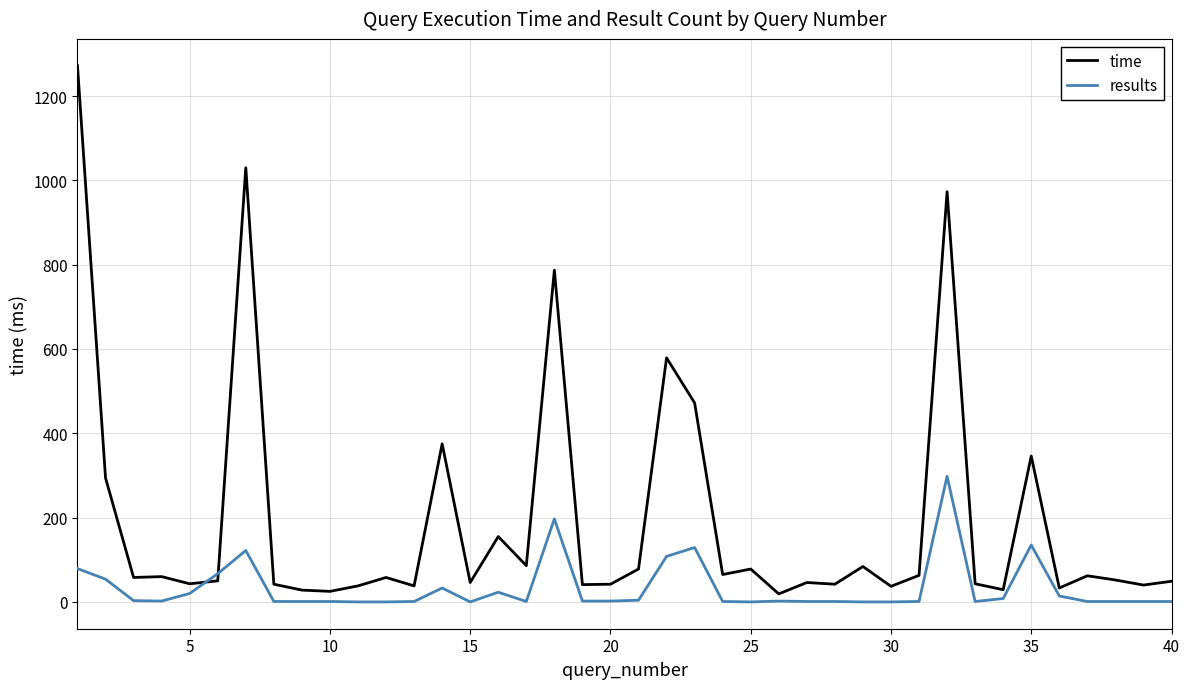

What is the difference between the second highest and minimum values in the results series?

197